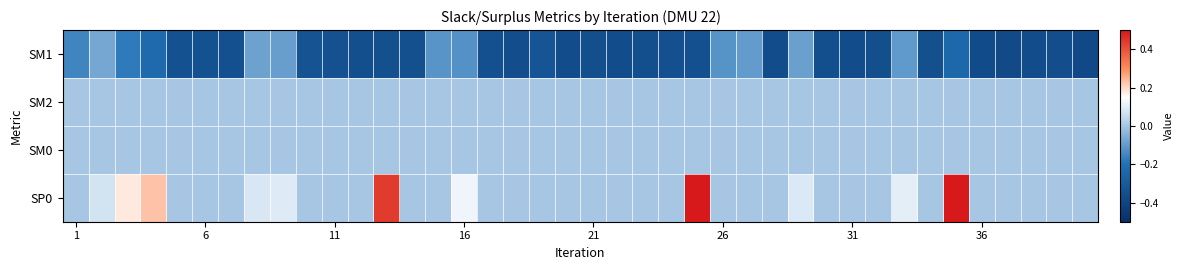

Reading left to right, list all the values displayed in this chart.

SM1: -0.1	-0.1	-0.2	-0.2	-0.3	-0.3	-0.3	-0.1	-0.1	-0.3	-0.3	-0.4	-0.4	-0.4	-0.1	-0.1	-0.4	-0.4	-0.3	-0.4	-0.4	-0.4	-0.4	-0.4	-0.3	-0.1	-0.1	-0.4	-0.1	-0.4	-0.4	-0.4	-0.1	-0.4	-0.2	-0.4	-0.4	-0.4	-0.4	-0.4
SM2: 0.0	0.0	0.0	0.0	0.0	0.0	0.0	0.0	0.0	0.0	0.0	0.0	0.0	0.0	0.0	0.0	0.0	0.0	0.0	0.0	0.0	0.0	0.0	0.0	0.0	0.0	0.0	0.0	0.0	0.0	0.0	0.0	0.0	0.0	0.0	0.0	0.0	0.0	0.0	0.0
SM0: 0.0	0.0	0.0	0.0	0.0	0.0	0.0	0.0	0.0	0.0	0.0	0.0	0.0	0.0	0.0	0.0	0.0	0.0	0.0	0.0	0.0	0.0	0.0	0.0	0.0	0.0	0.0	0.0	0.0	0.0	0.0	0.0	0.0	0.0	0.0	0.0	0.0	0.0	0.0	0.0
SP0: 0.0	0.1	0.2	0.2	0.0	0.0	0.0	0.1	0.1	0.0	0.0	0.0	0.4	0.0	0.0	0.1	0.0	0.0	0.0	0.0	0.0	0.0	0.0	0.0	1.2	0.0	0.0	0.0	0.1	0.0	0.0	0.0	0.1	0.0	3.3	0.0	0.0	0.0	0.0	0.0